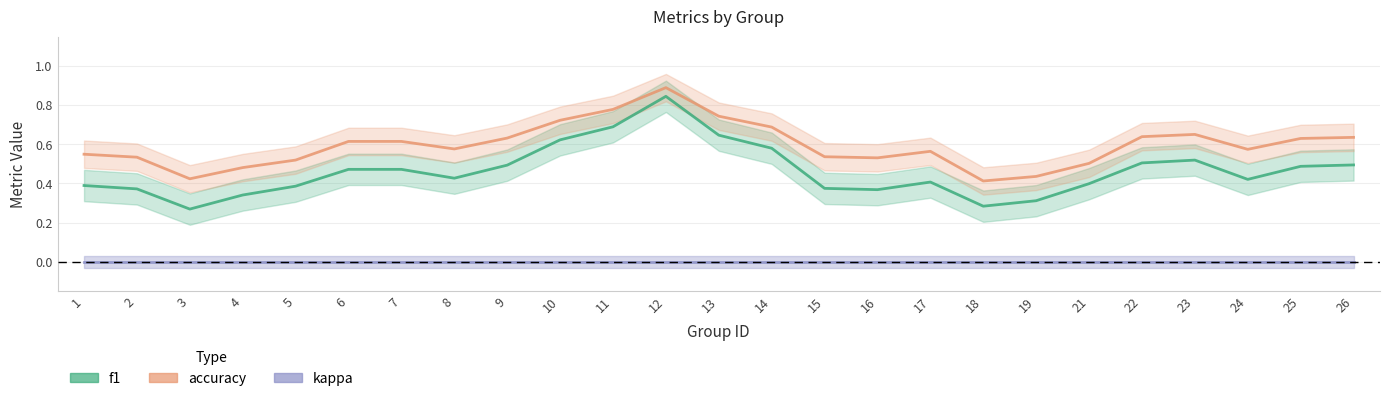

Which series has the largest range (max minus min)?

f1